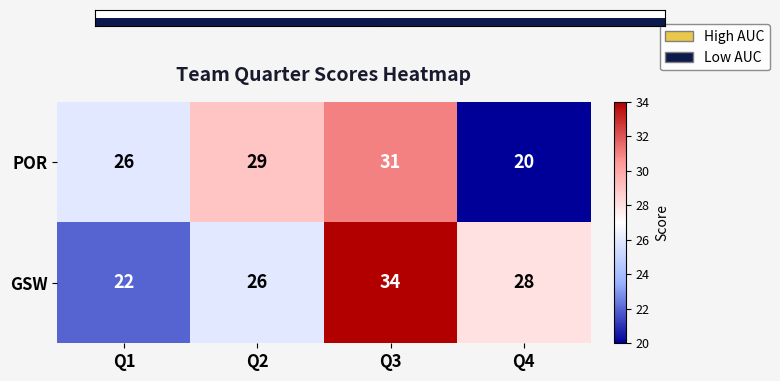

True or false: POR has a value of 40 at Q1.

False